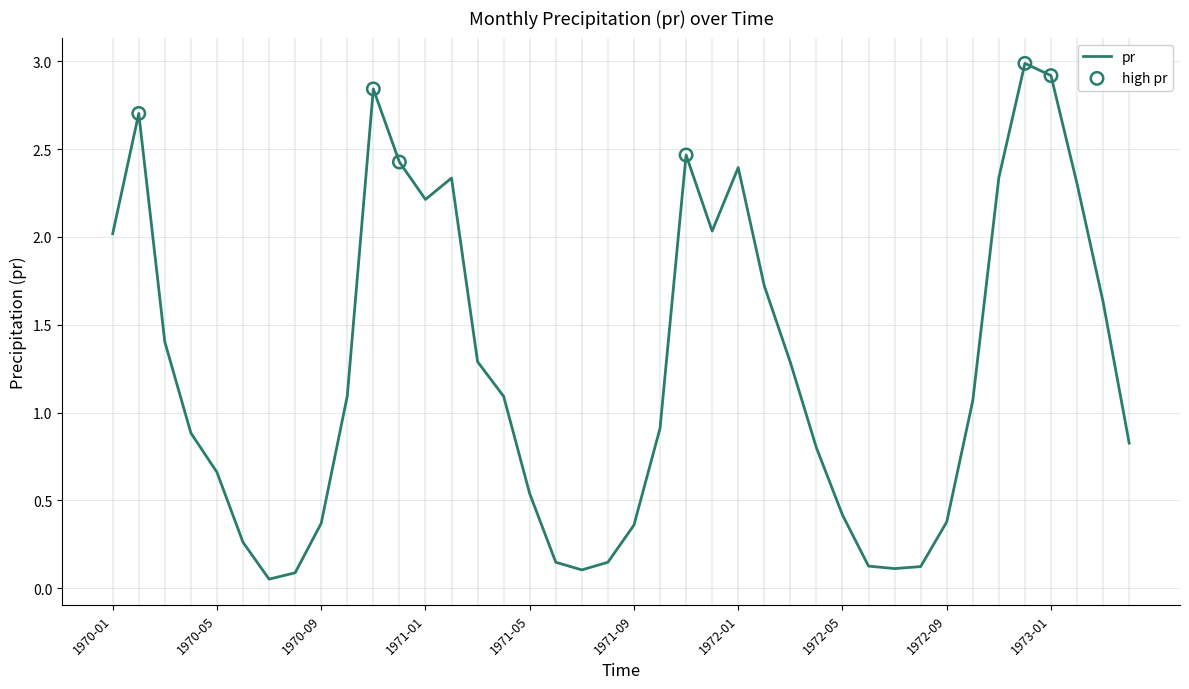

What is the difference between the maximum and minimum values?

2.9